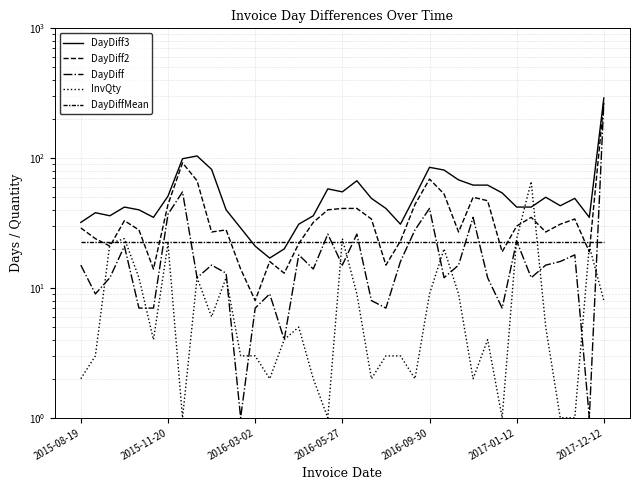

The DayDiffMean series shows 14.8 at 31. True or false?

False